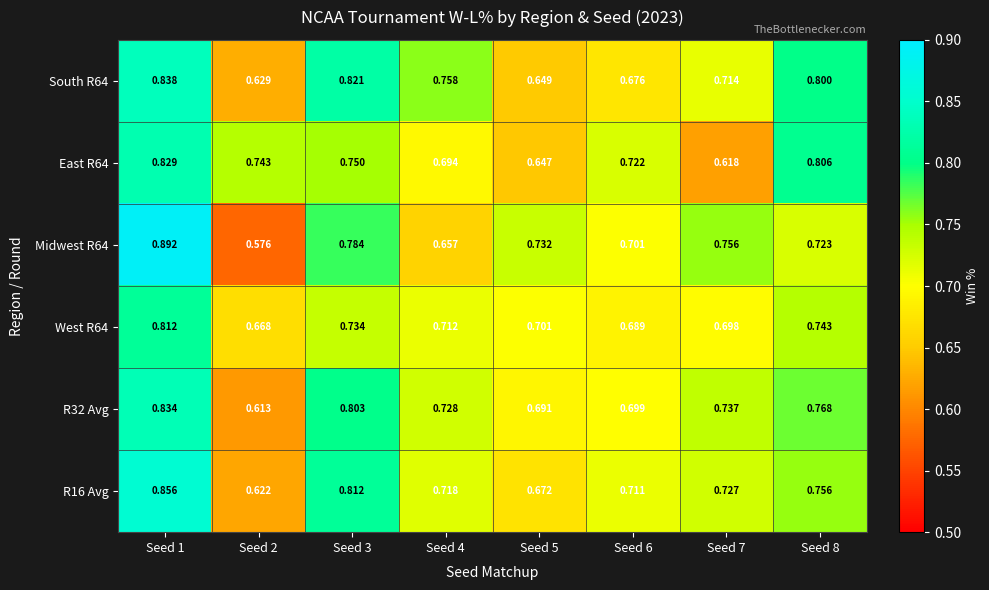

Is the value of Midwest R64 at Seed 2 greater than the value of West R64 at Seed 8?

No